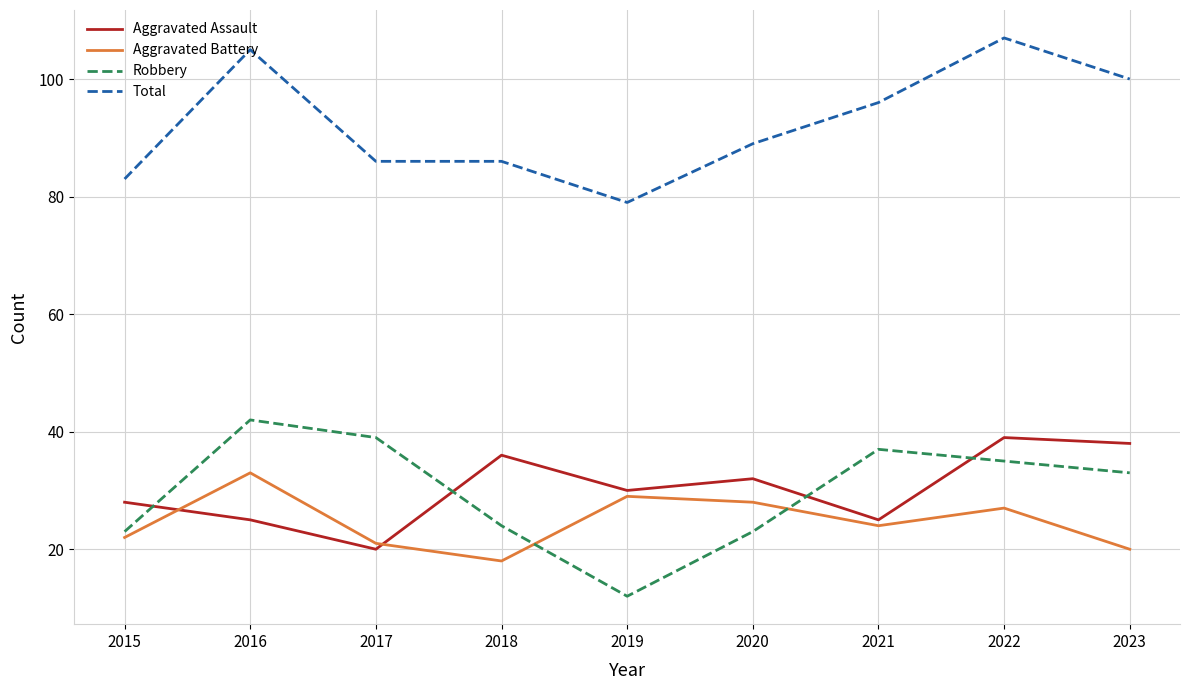

What is the difference between the highest and lowest values at 2019?

67